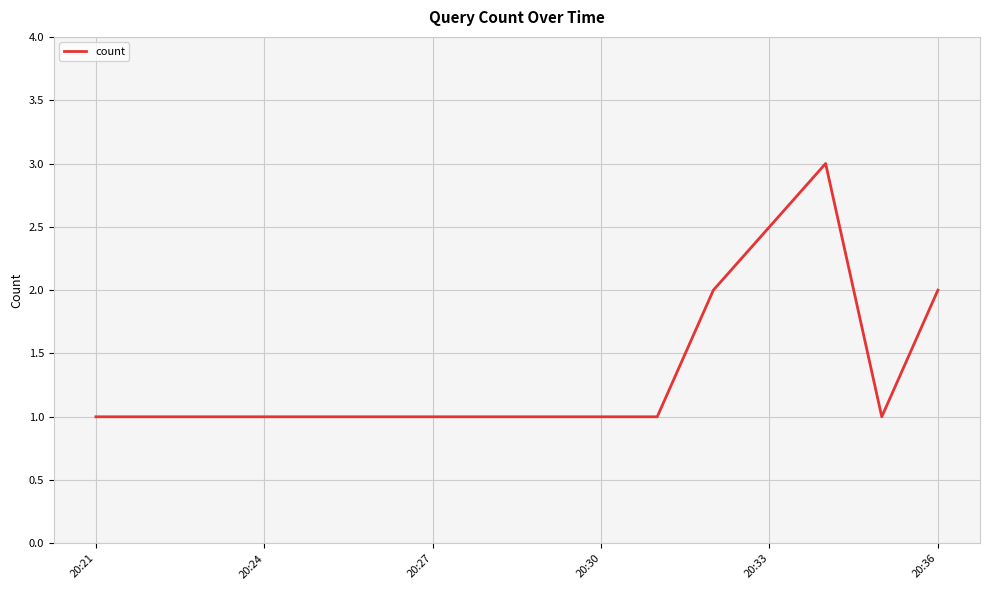

What is the greatest value displayed?

3